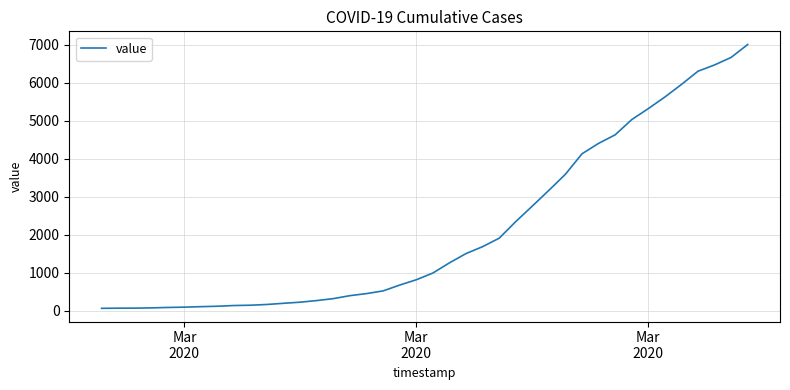

How many lines are shown in the chart?

1